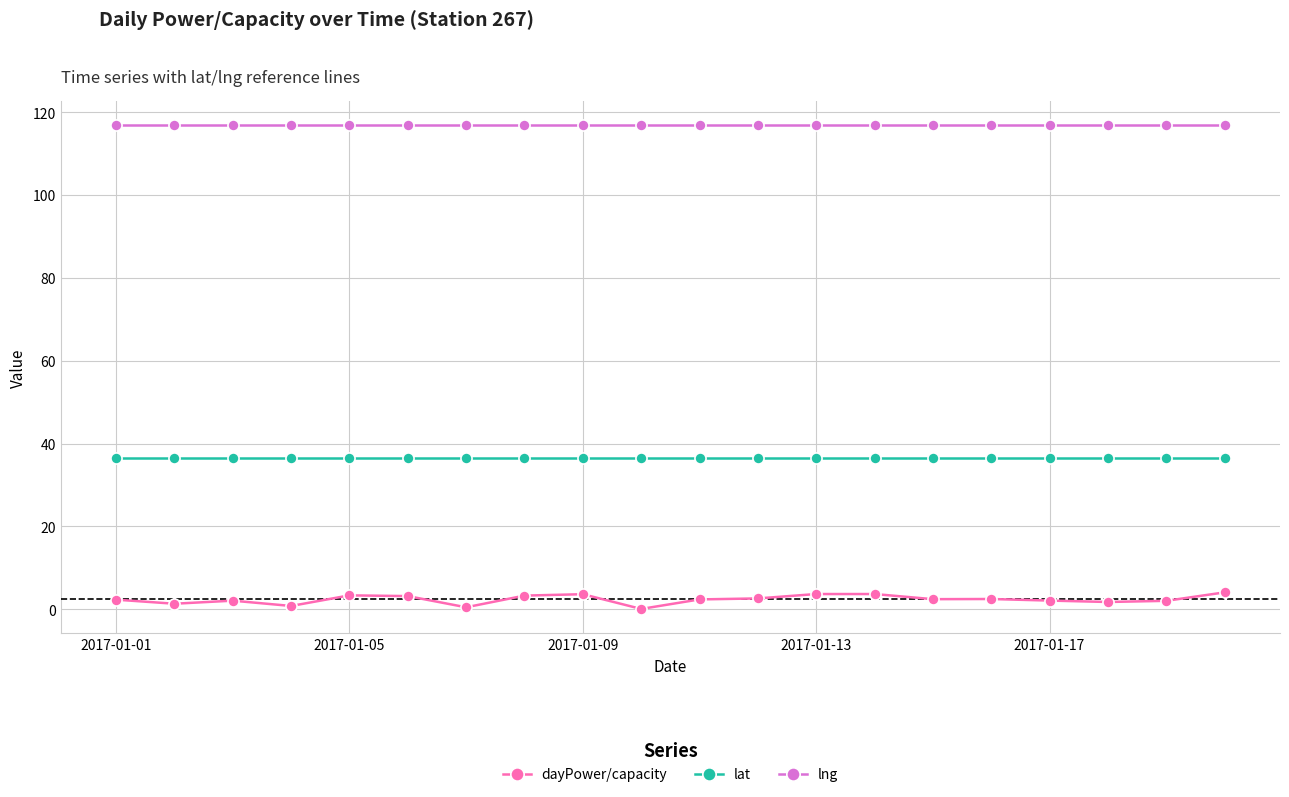

Which series has the largest total across all categories?

lng